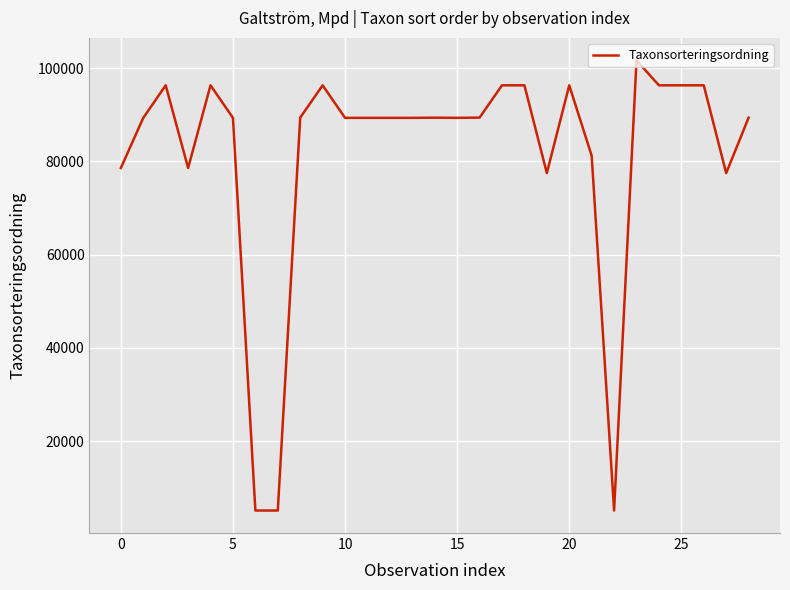

What is the minimum value shown in the chart?

5135